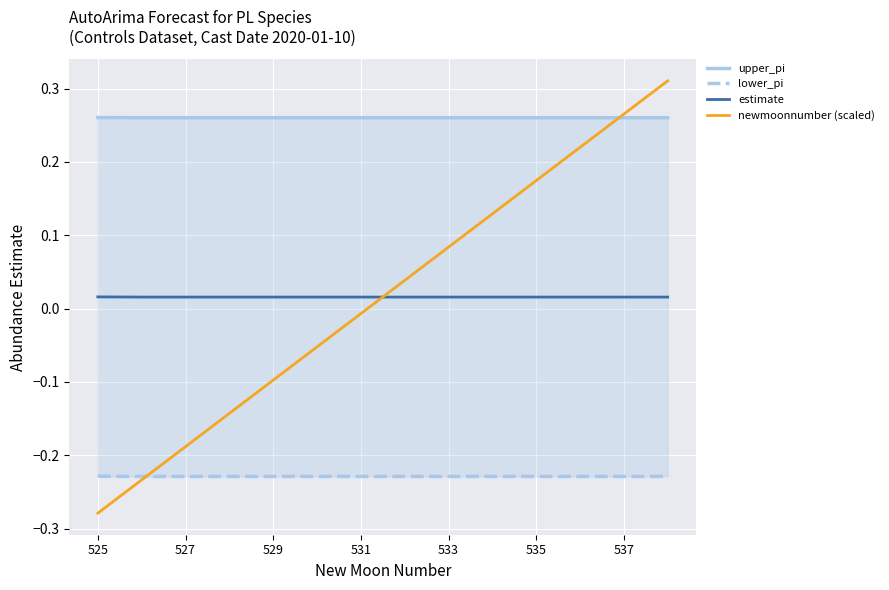

How many times do newmoonnumber (scaled) and lower_pi cross each other?

1